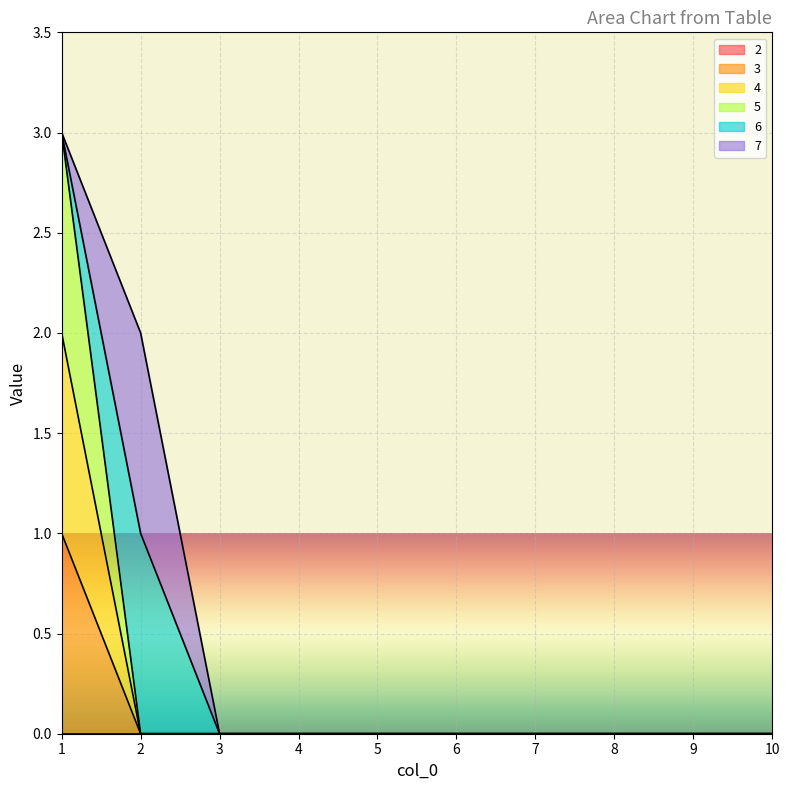

Which series has the largest total across all categories?

5